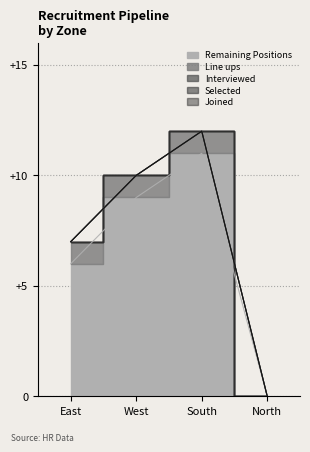

What is the sum of the Remaining Positions values at North and West?

9